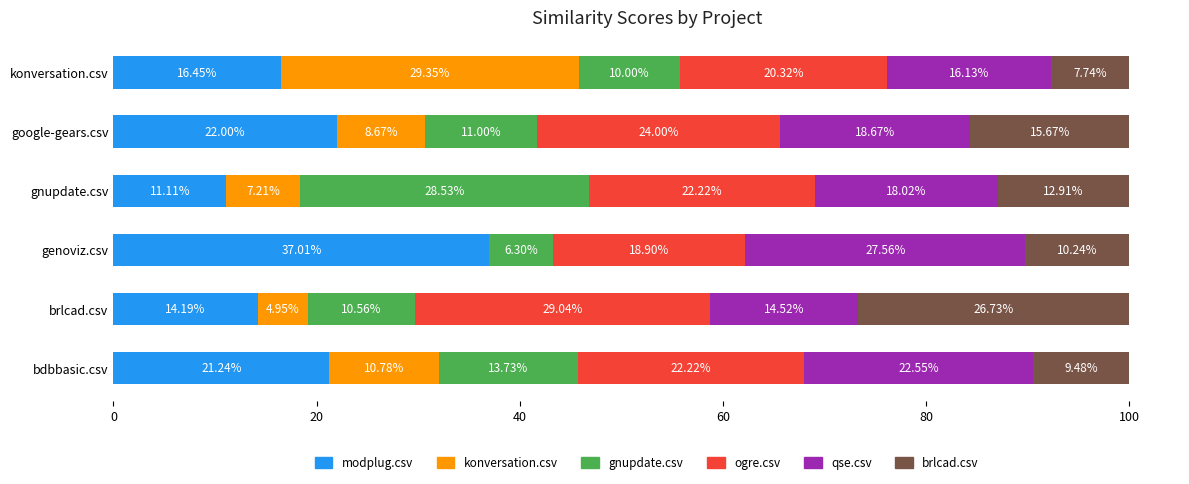

What is the total value across all series at genoviz.csv?

100.0